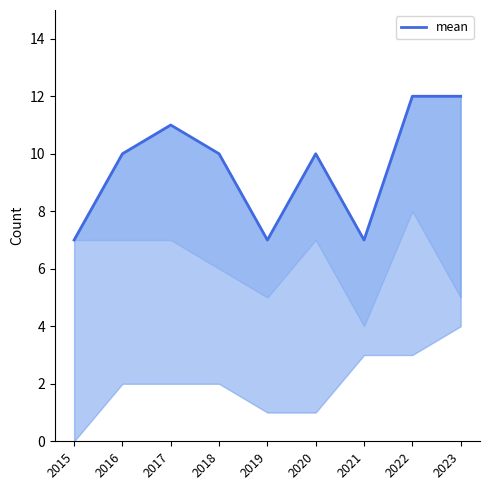

Reading left to right, list all the values displayed in this chart.

2015=7	2016=10	2017=11	2018=10	2019=7	2020=10	2021=7	2022=12	2023=12